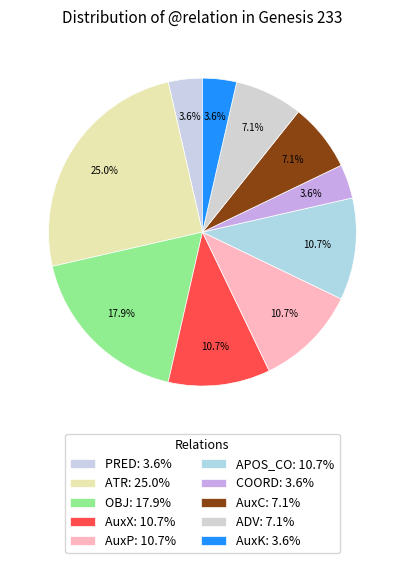

Which category has the smallest portion of the pie?

PRED